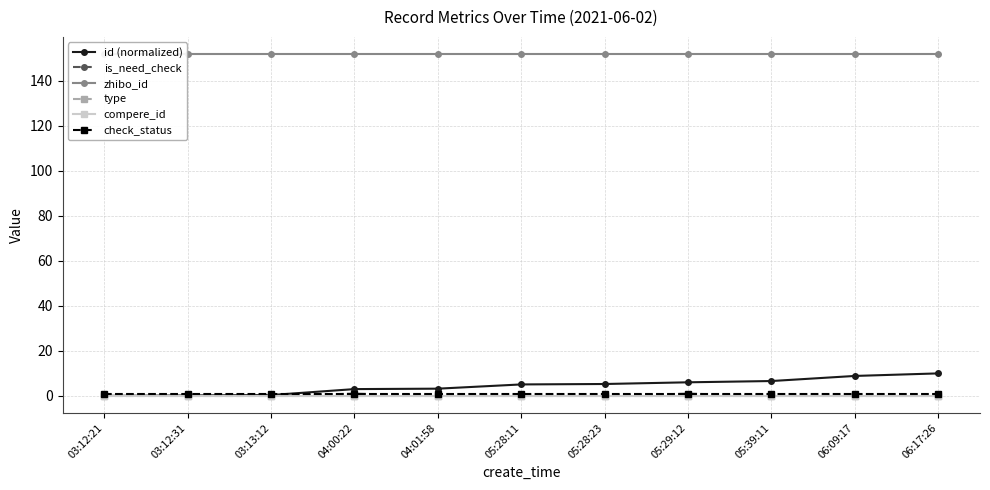

What is the label of the 11th point from the left?

06:17:26